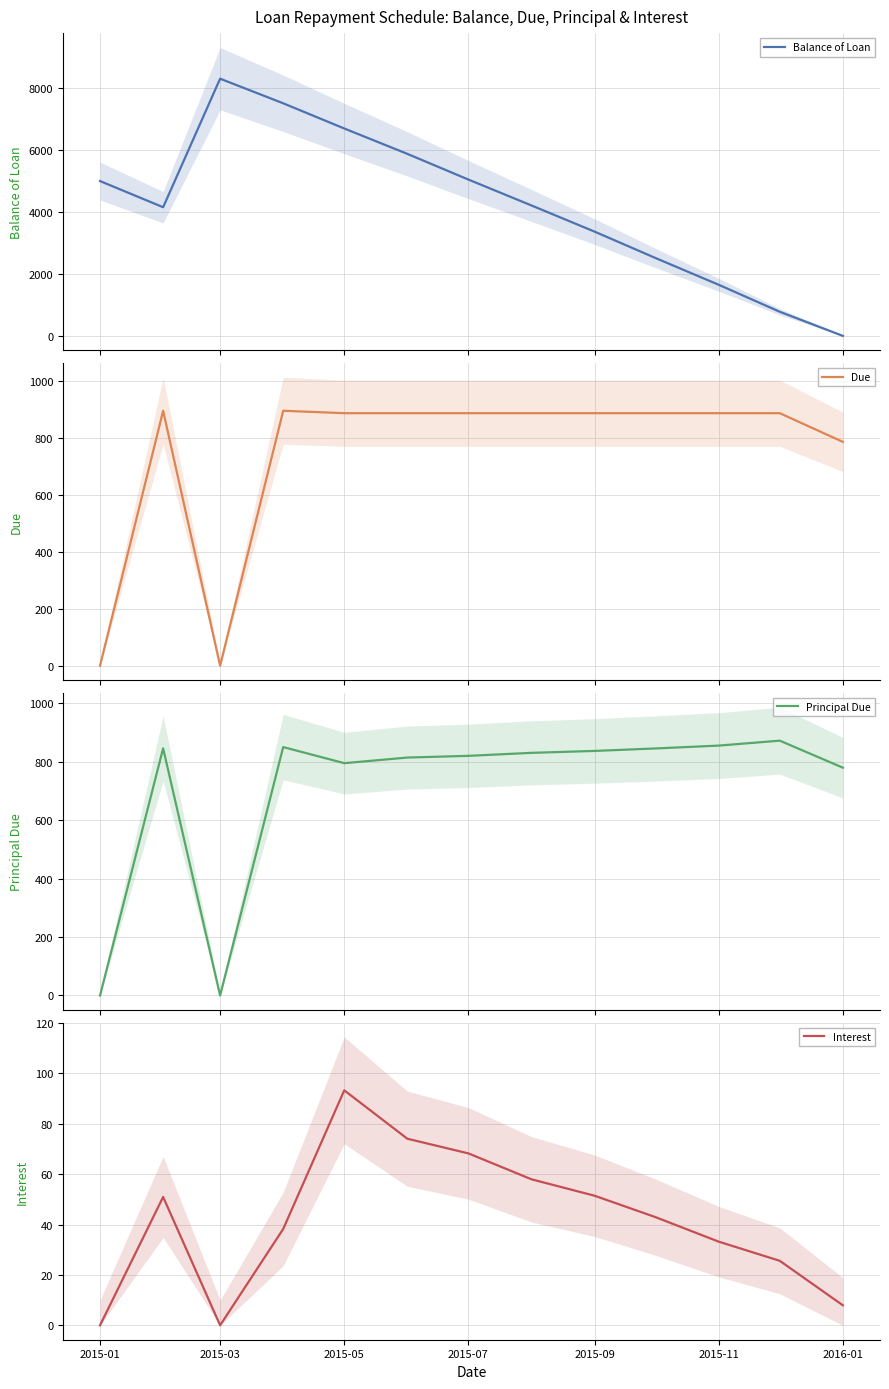

What is the sum of all Due values?

9681.0